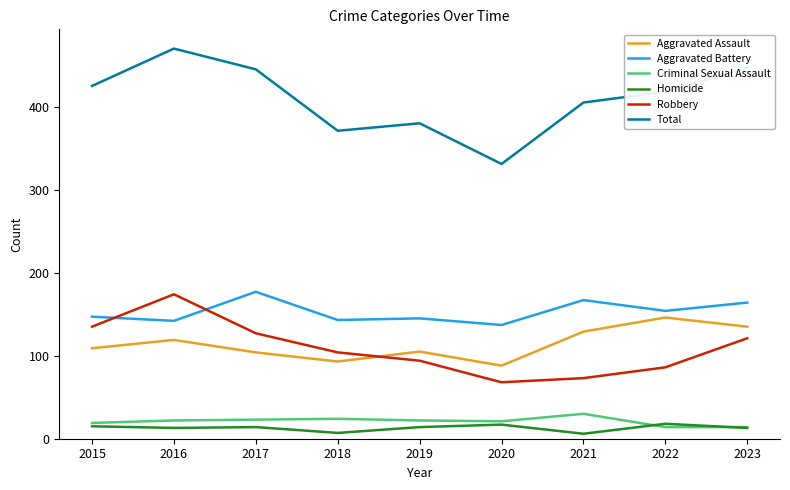

What is the total value across all series at 2023?

894